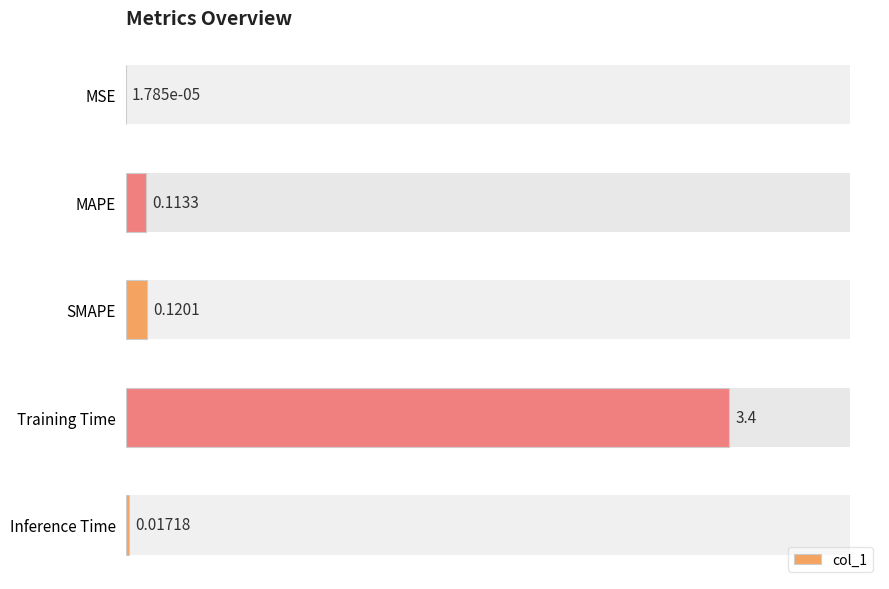

At which label is the value closest to 1?

SMAPE